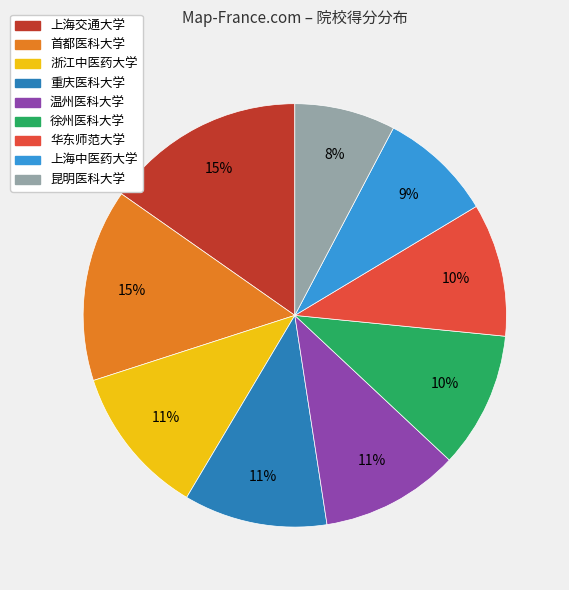

Is the sum of 首都医科大学 and 温州医科大学 greater than half?

No